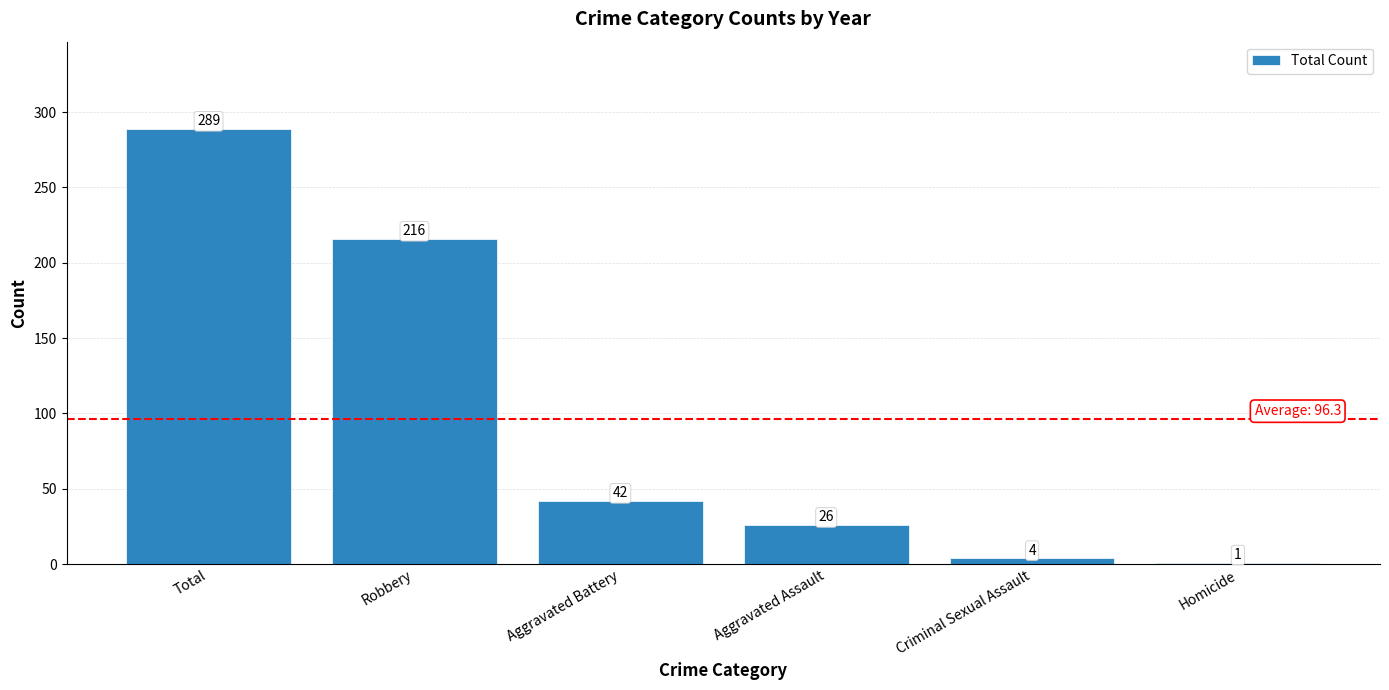

Count the number of categories in the chart.

6